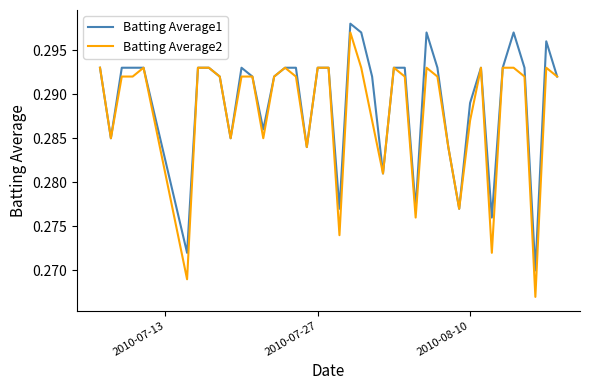

Which series has the largest range (max minus min)?

Batting Average2